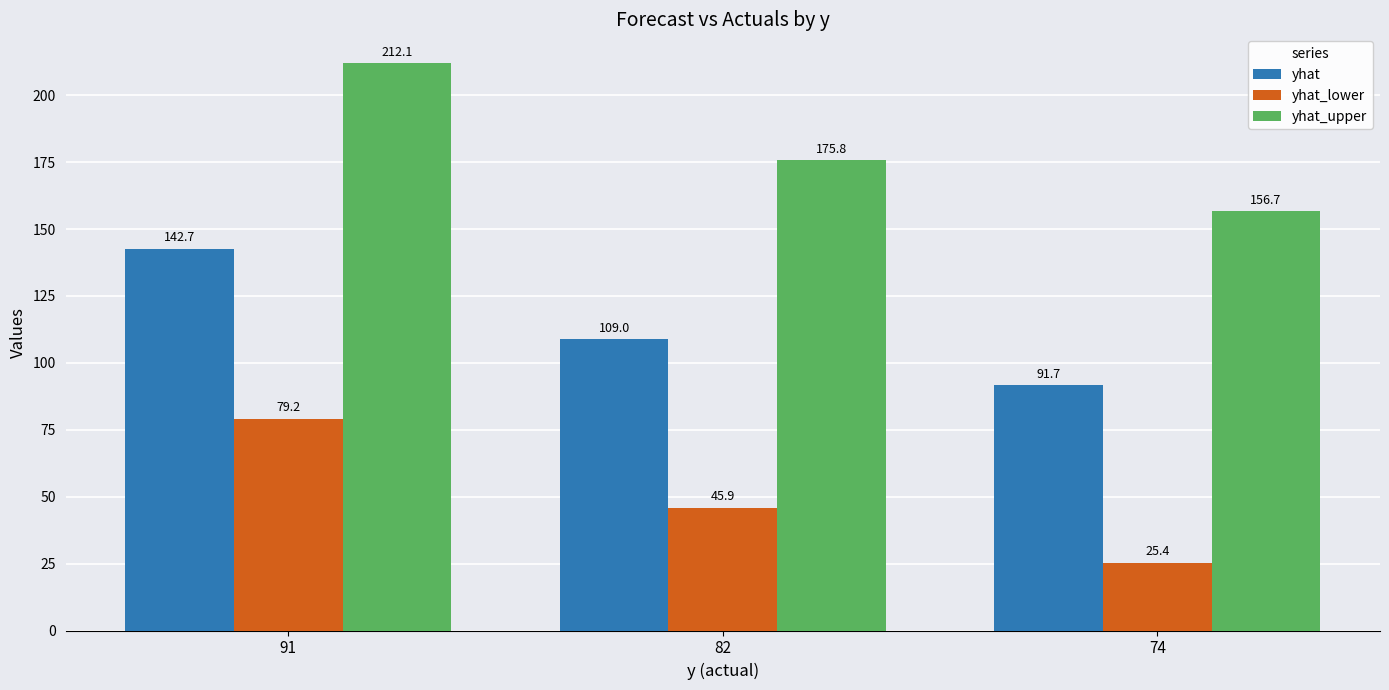

Which label corresponds to the smallest value in the chart?

74